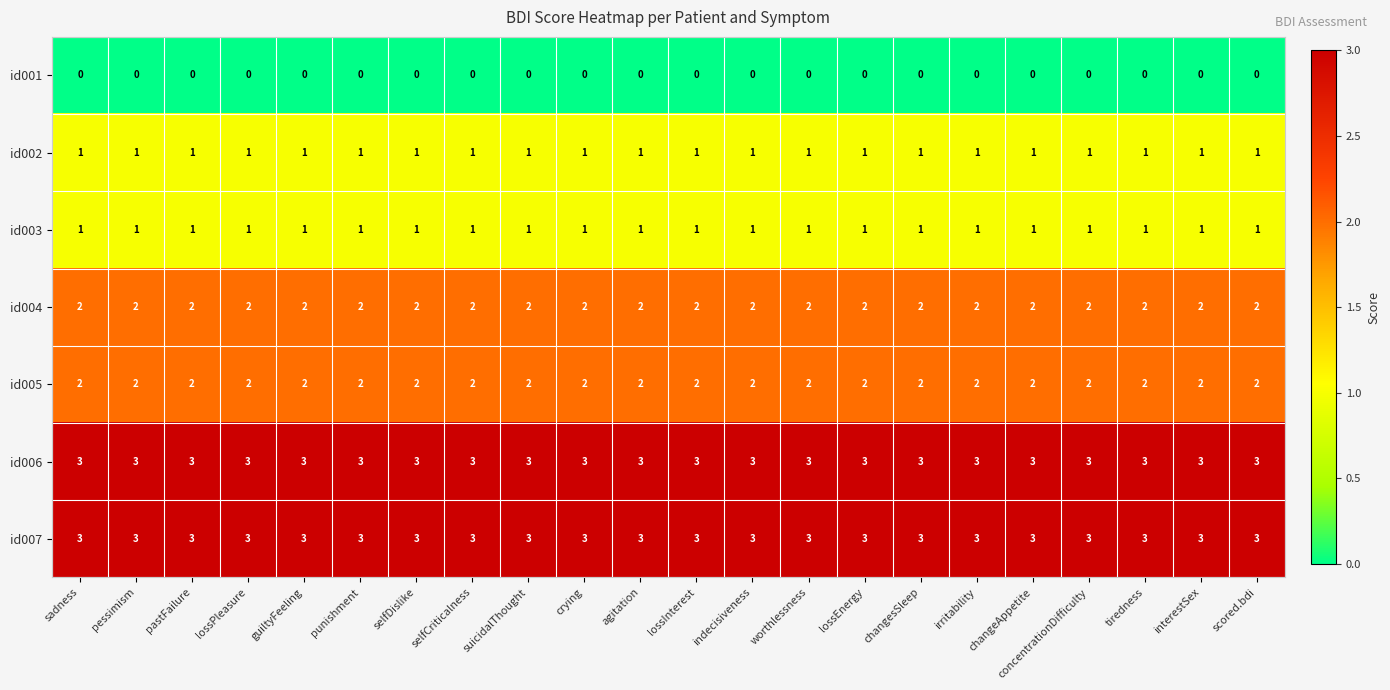

Is it true that id007 equals 4 at scored.bdi?

False